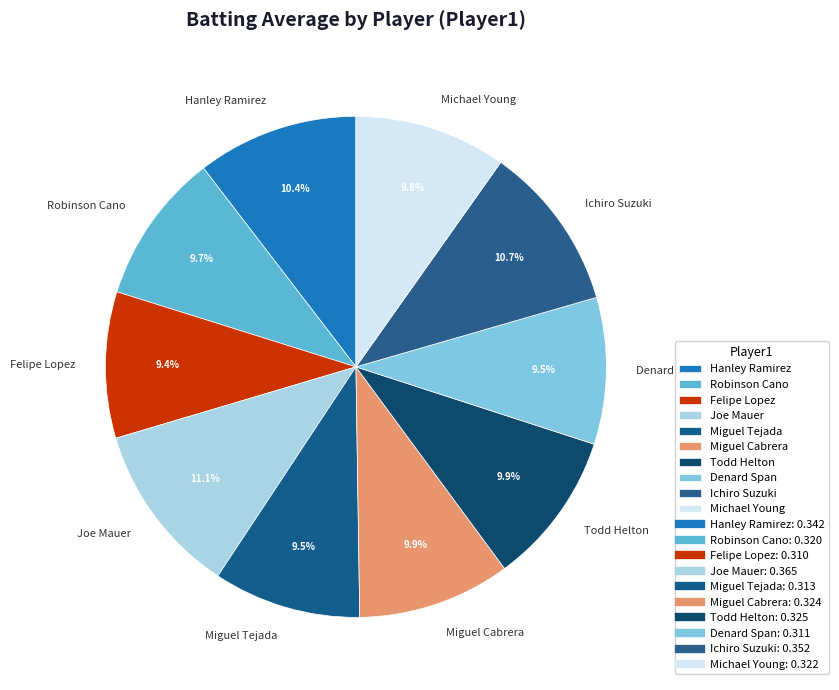

Combined, what portion of the pie is Michael Young and Robinson Cano?

19.5%